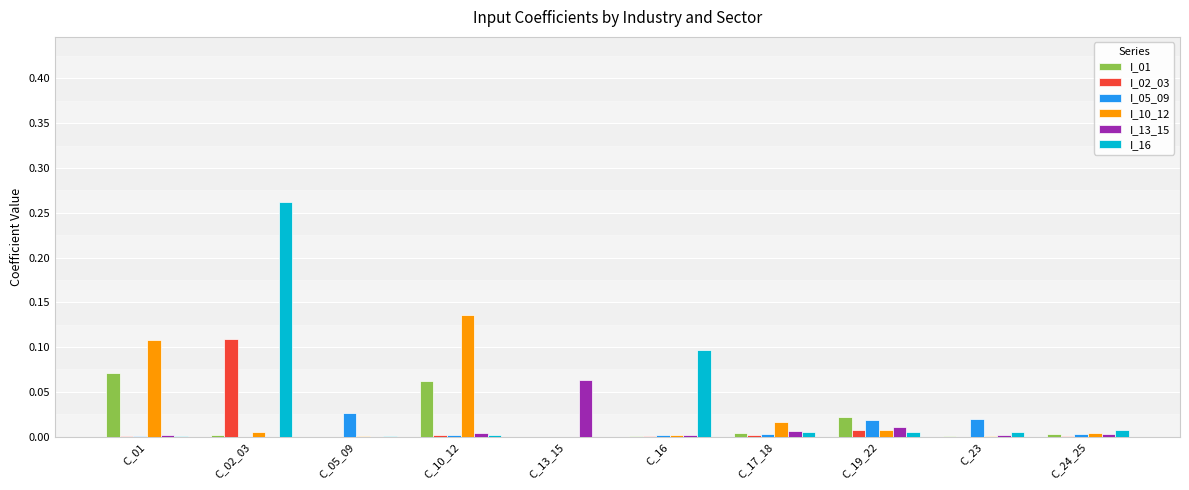

At which category is the sum across all series the highest?

C_02_03